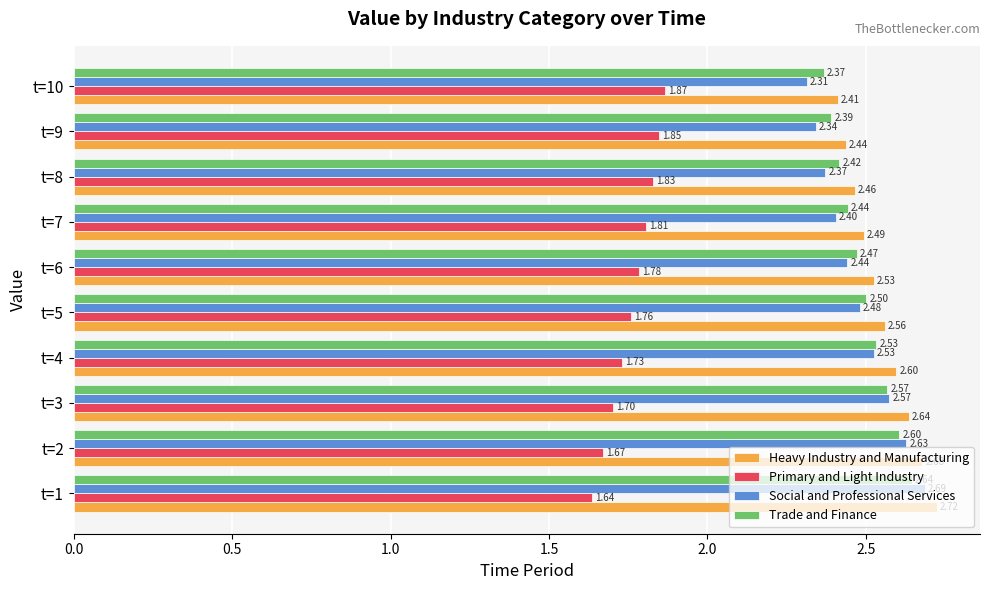

Which series has the largest range (max minus min)?

Social and Professional Services